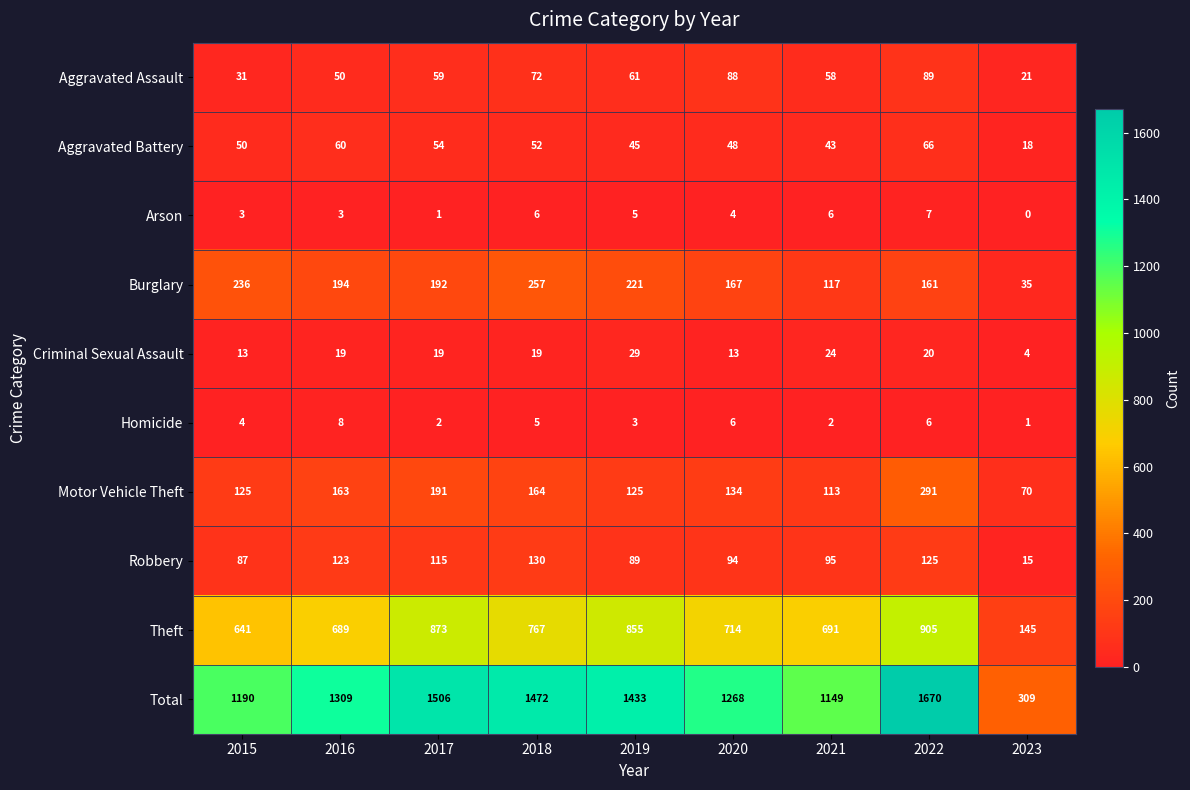

Where is Burglary nearest to the value 146?

2022